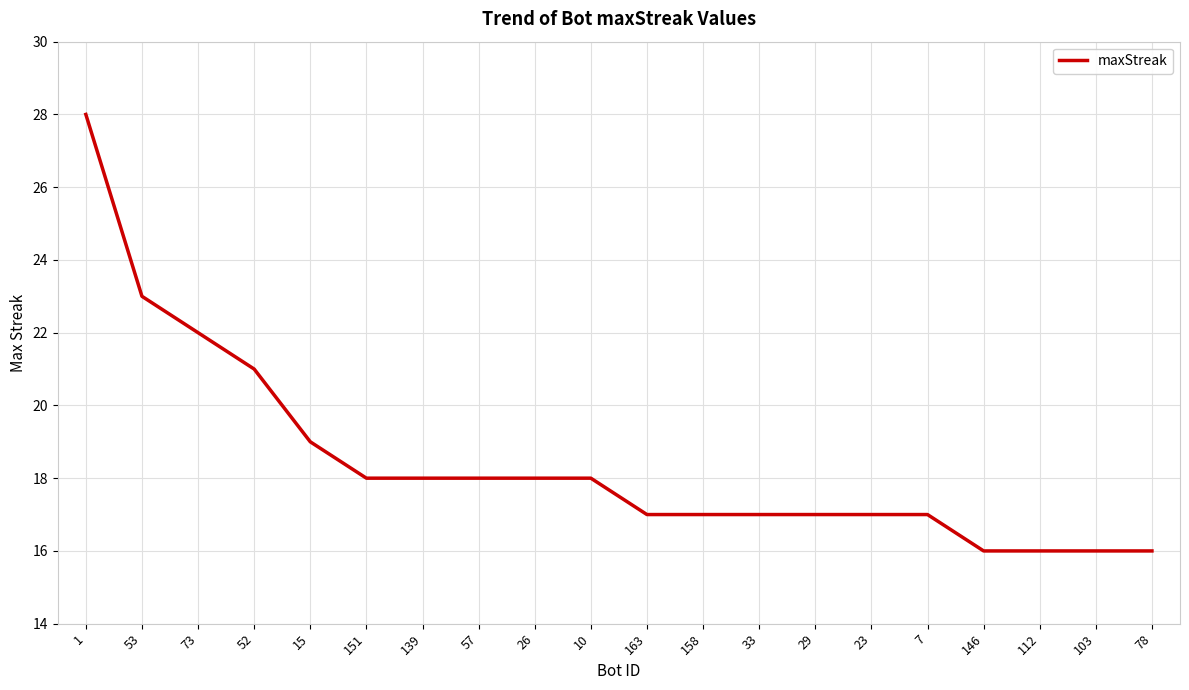

What position from the right is 103?

2